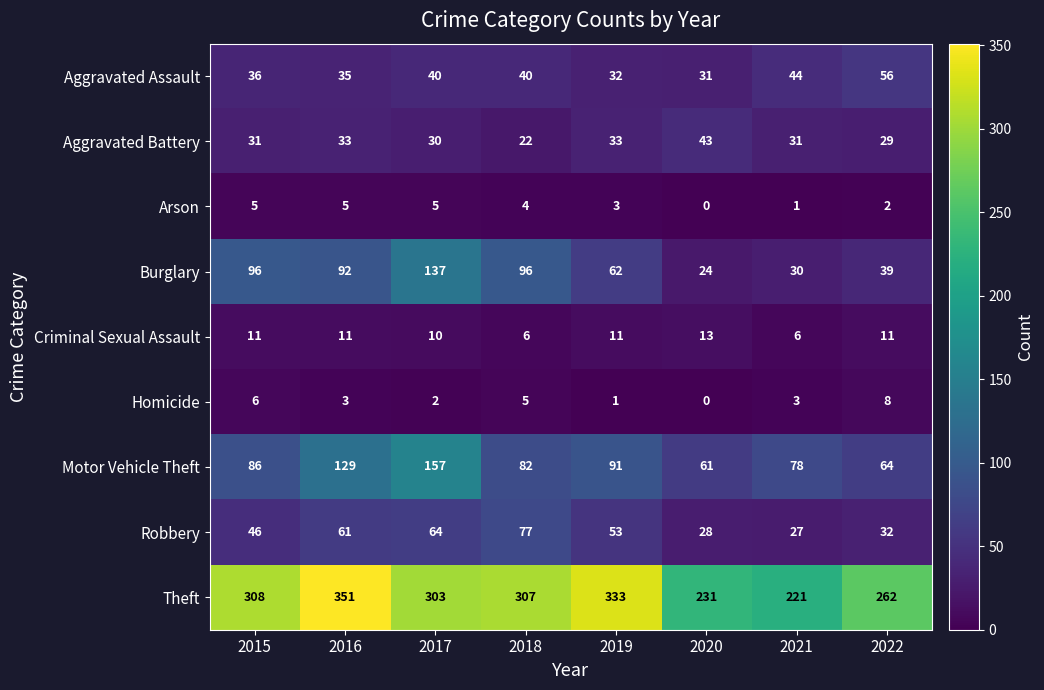

How many series are shown in this chart?

9